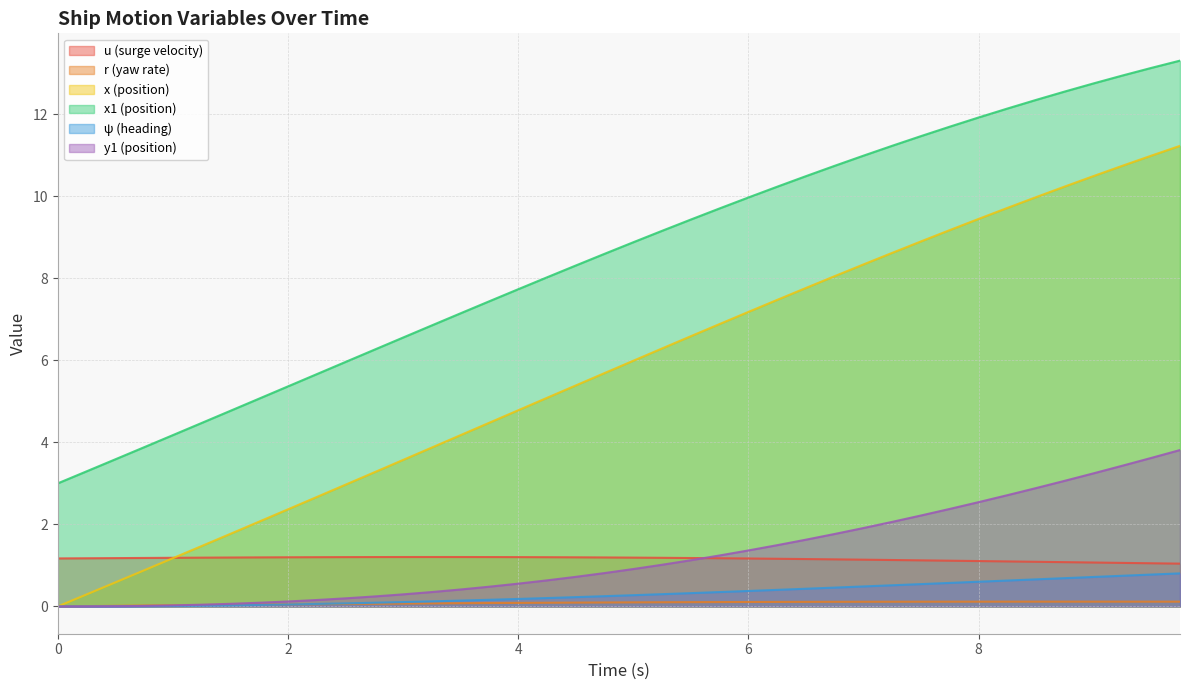

At which category does the chart reach its peak across all series?

9.75